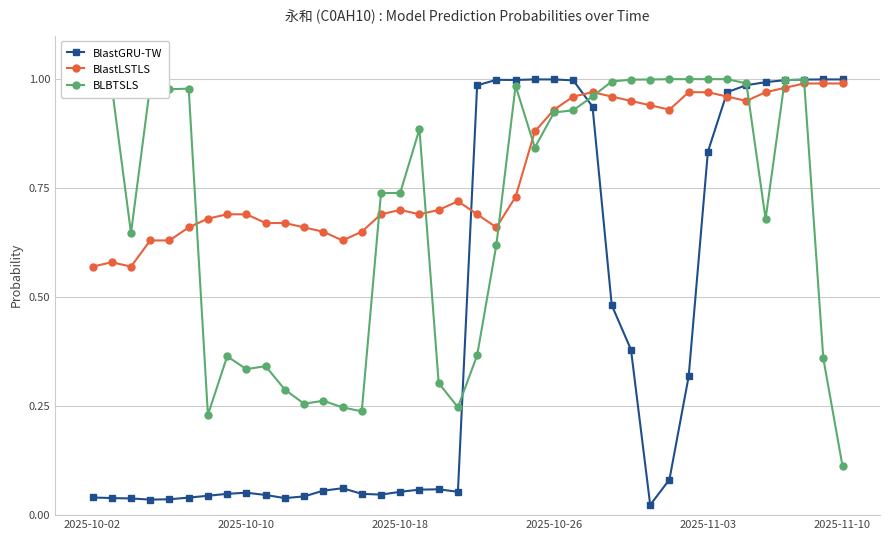

Does the chart have visible grid lines?

Yes